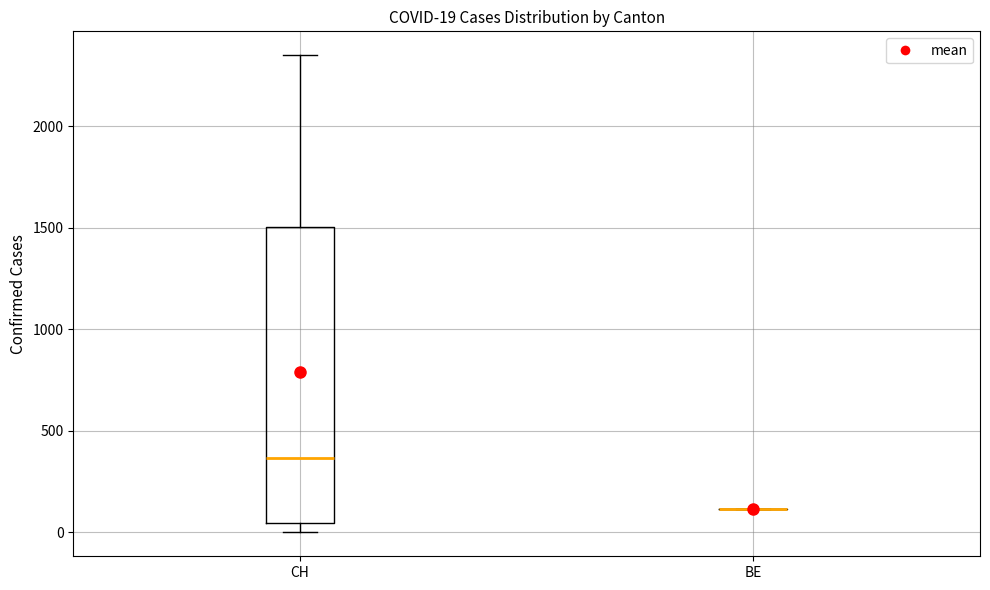

Comparing the boxes themselves (not the whiskers), which one is the tallest?

CH